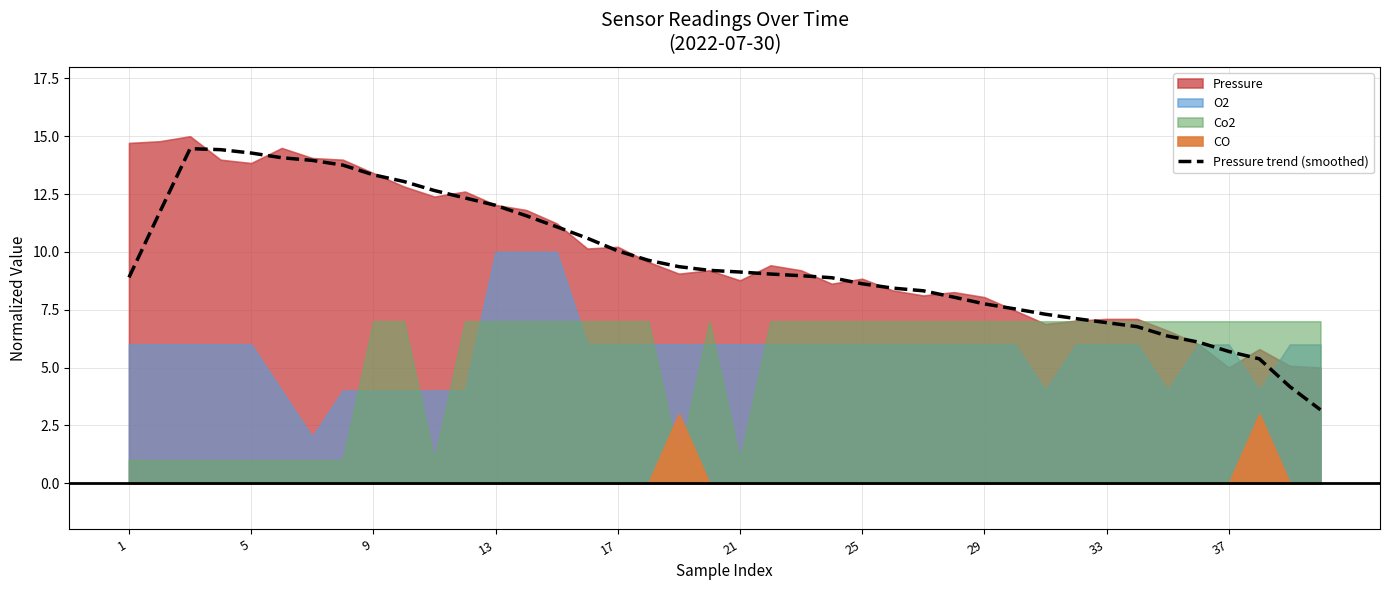

Count the number of categories in the chart.

40